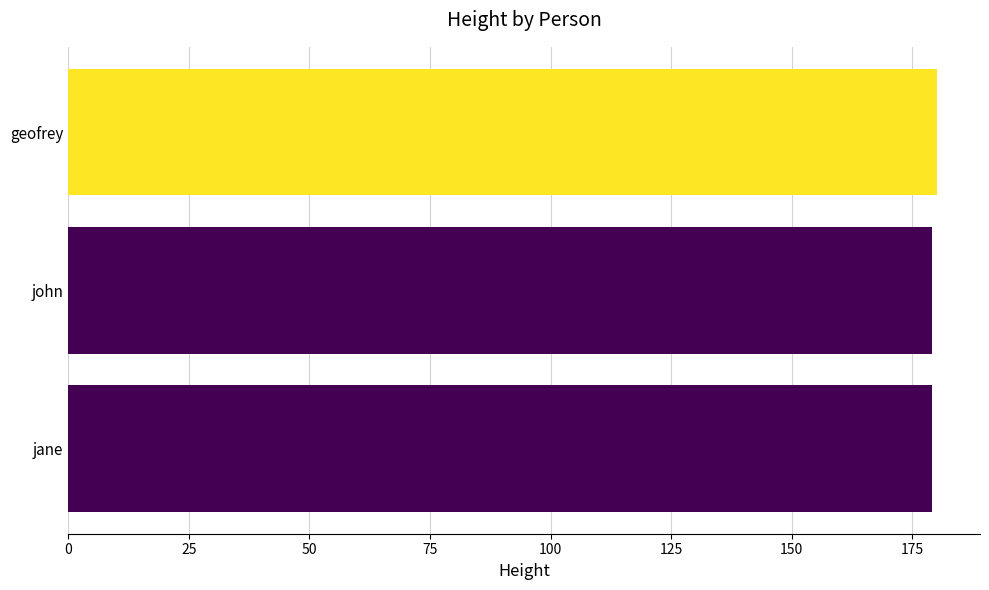

True or false: the data shows 244 at geofrey.

False